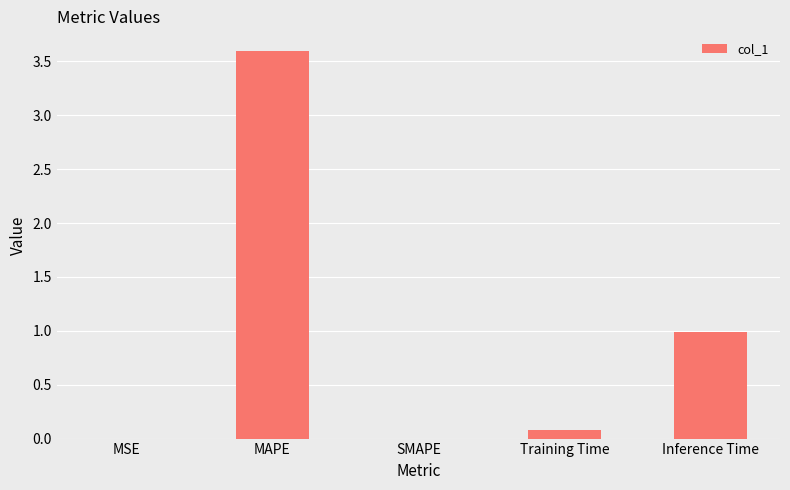

Which has a higher value, SMAPE or MAPE?

MAPE